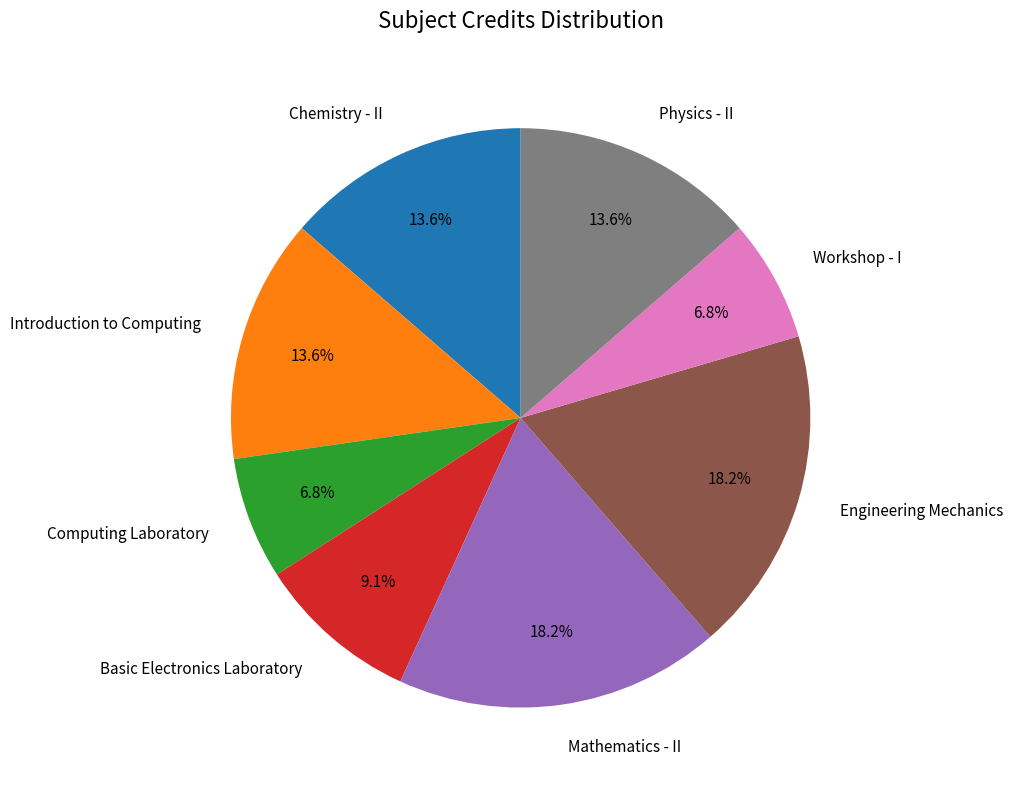

How many slices are in this pie chart?

8